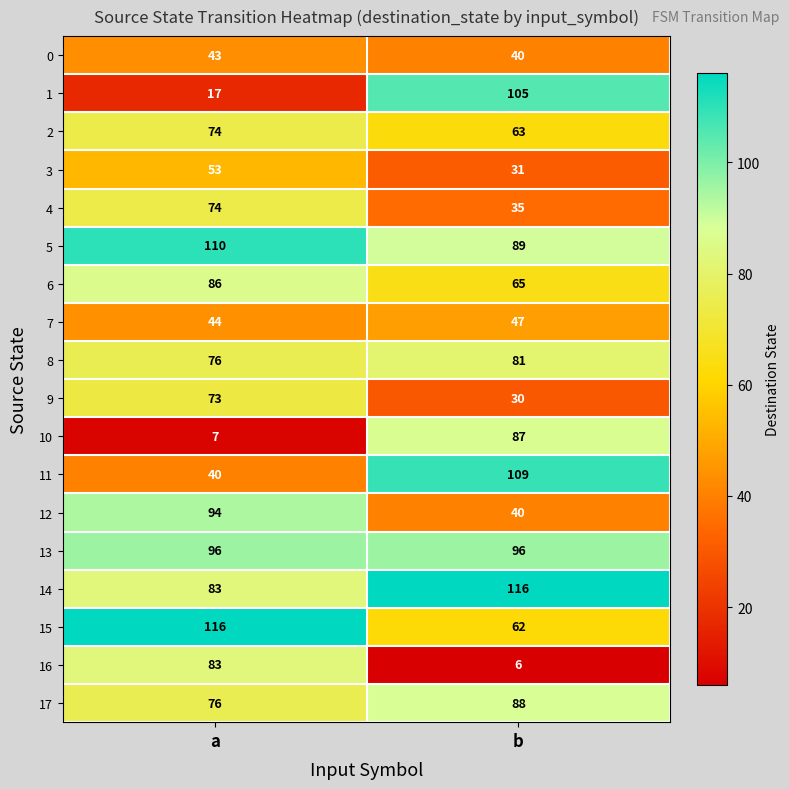

Is it true that 12 equals 32 at a?

False